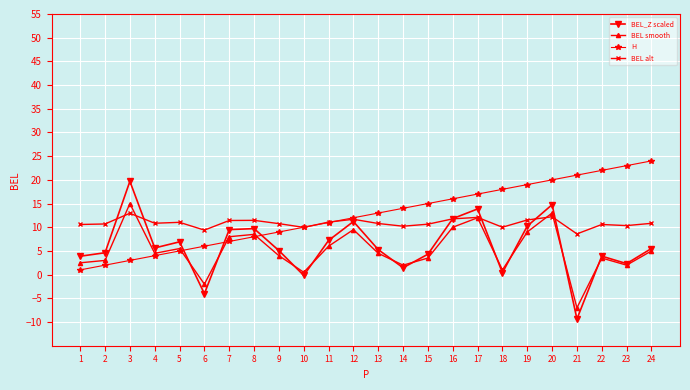

List the series in order of their peak value, highest first.

H, BEL_Z scaled, BEL smooth, BEL alt